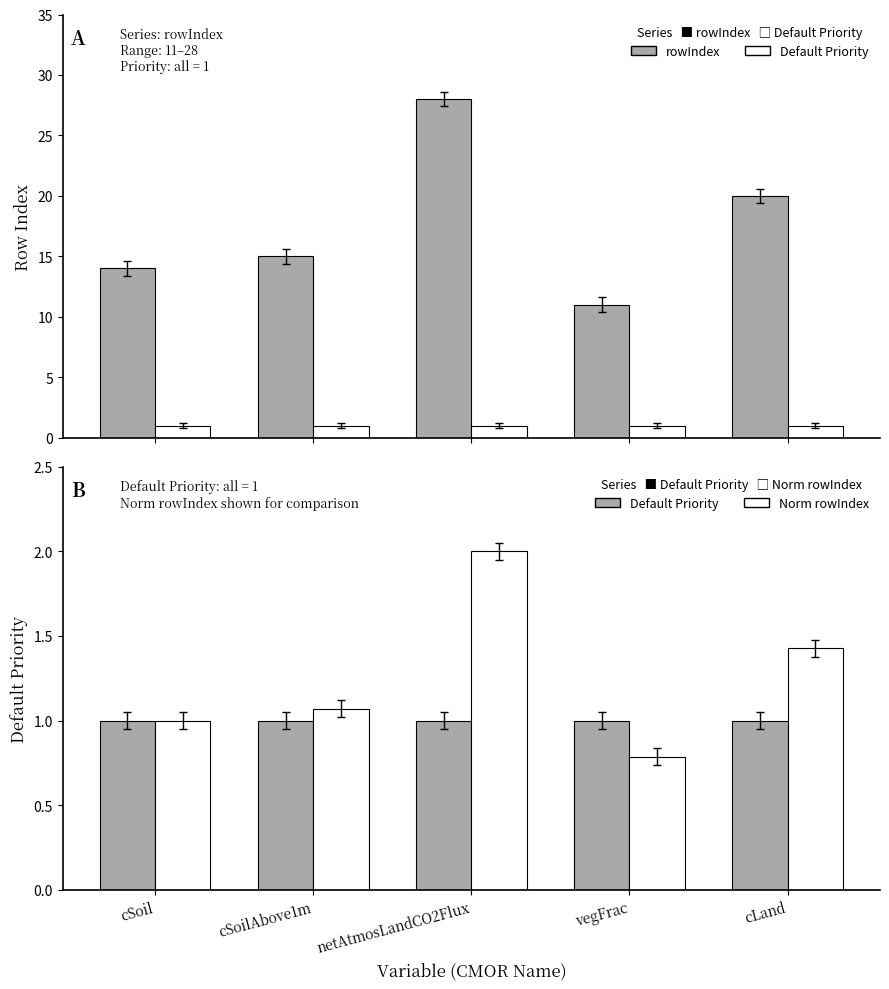

What are all the series names shown in the legend?

rowIndex, Default Priority, Norm rowIndex